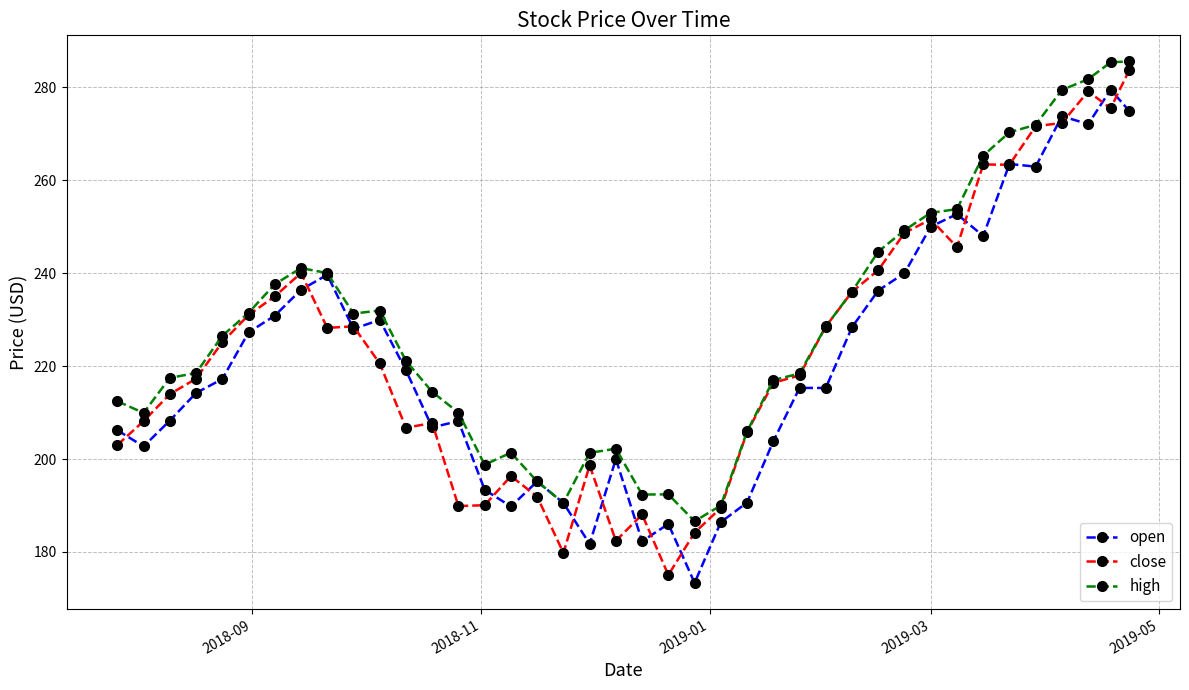

What is the greatest value displayed?

285.6